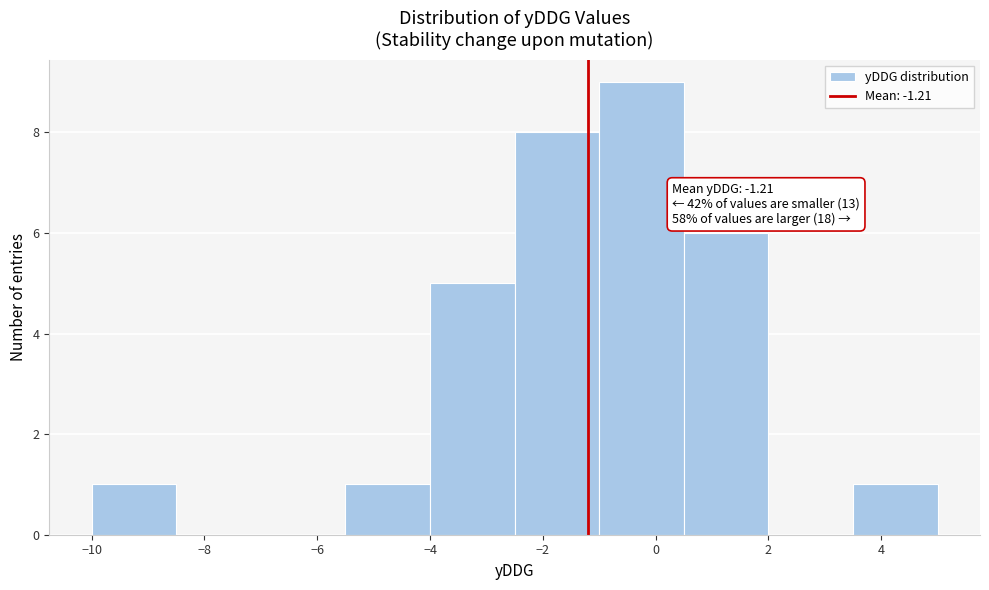

Over which range of the x-axis is the bar tallest?

-1.0 to 0.5